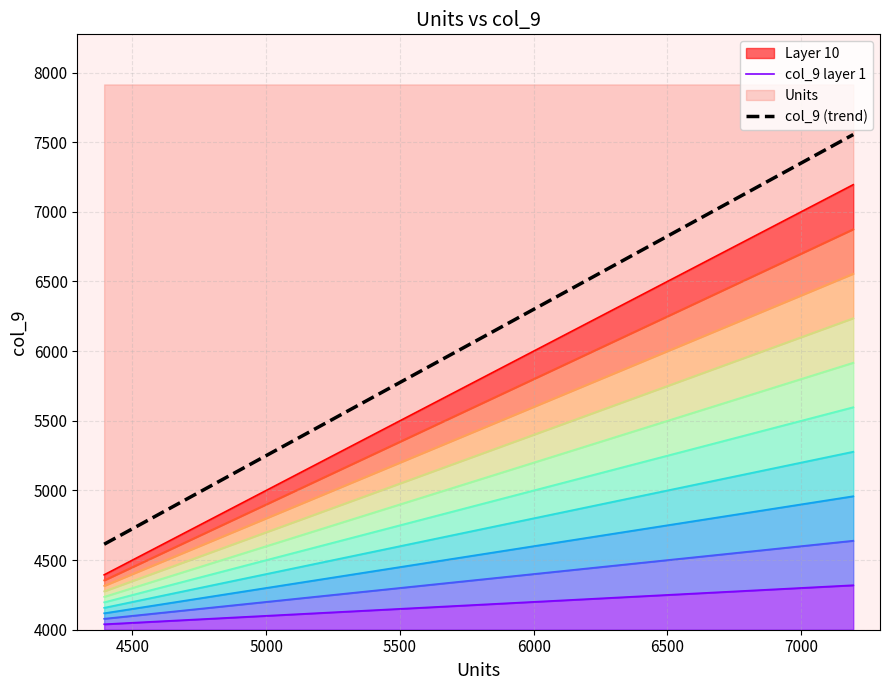

Which series has the largest total across all categories?

col_9 (trend)